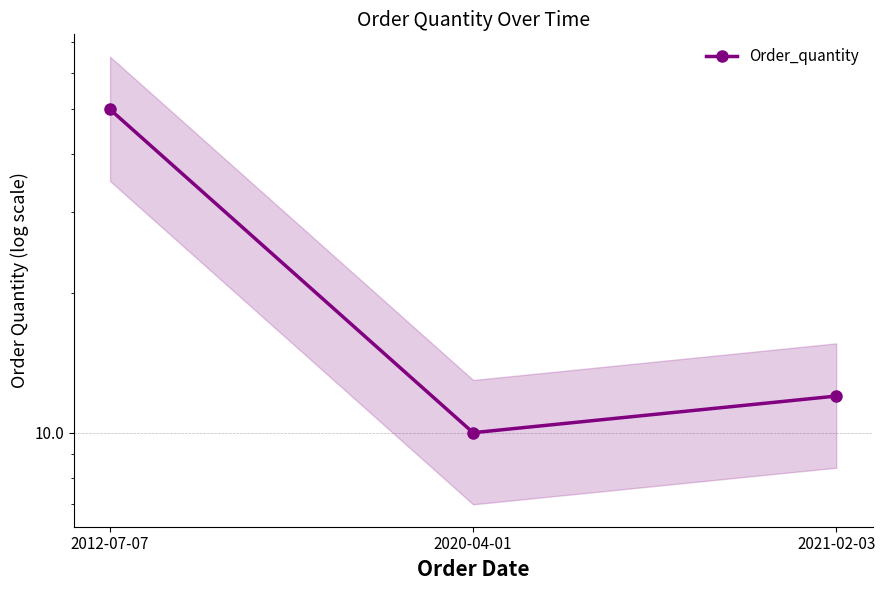

Reading left to right, extract all data points from this chart.

2012-07-07=50	2020-04-01=10	2021-02-03=12